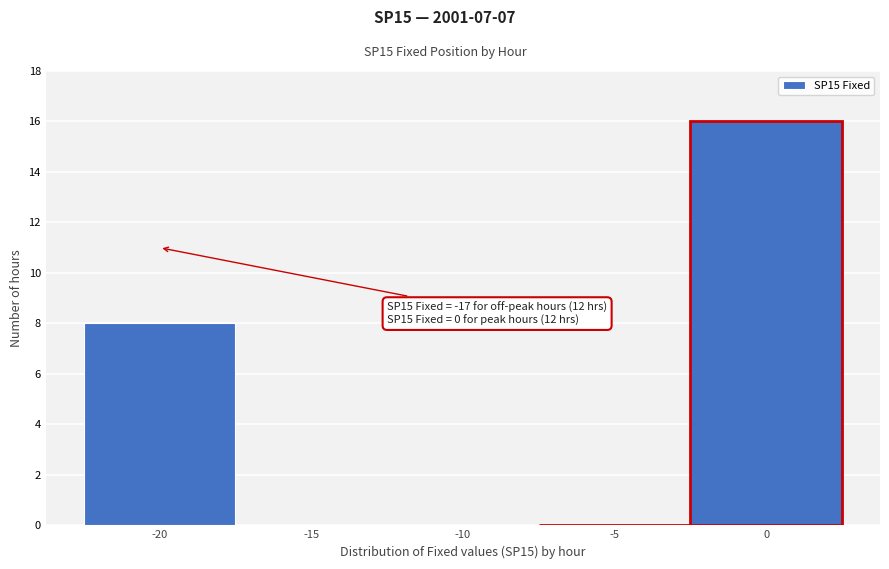

Reading right to left, extract all data points from this chart.

0=16	-5=0	-10=0	-15=0	-20=8